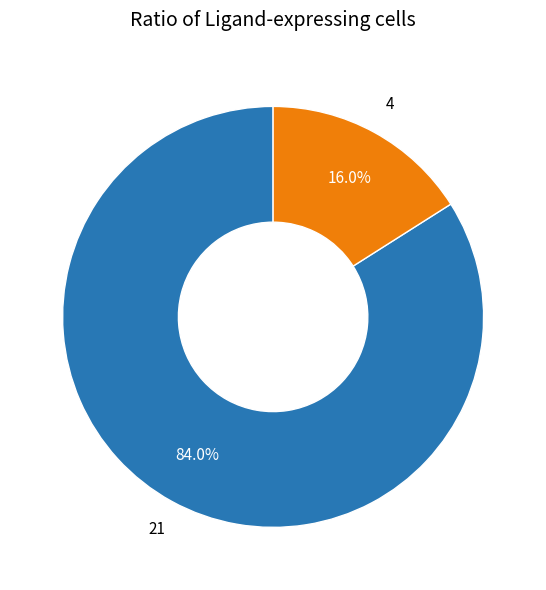

Does any single category account for the majority?

Yes